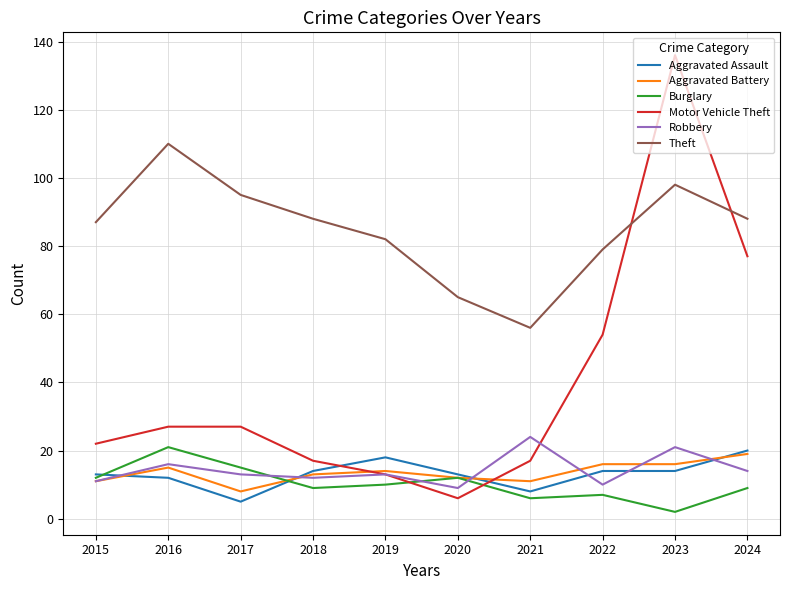

How many categories are shown in the chart?

10